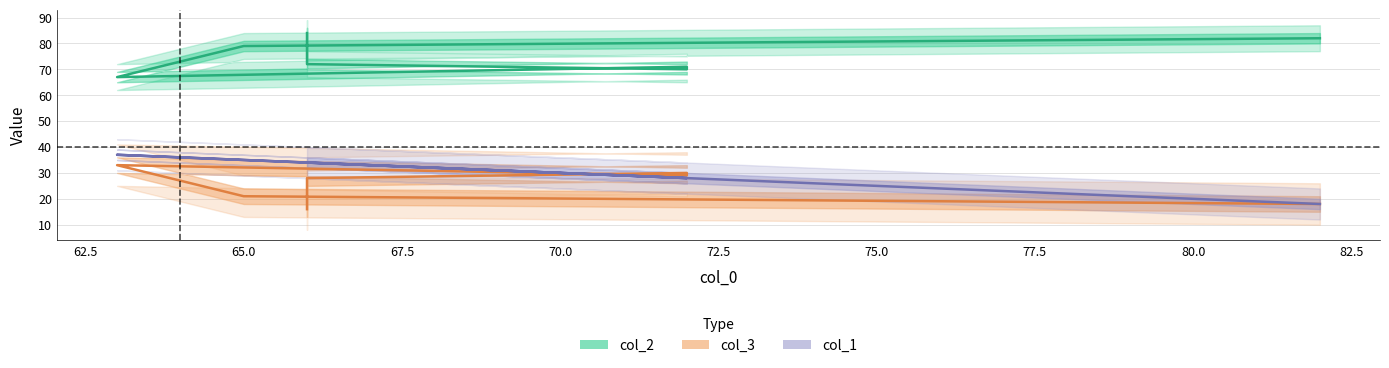

In col_3, how many points are higher than both neighbors (excluding endpoints)?

2